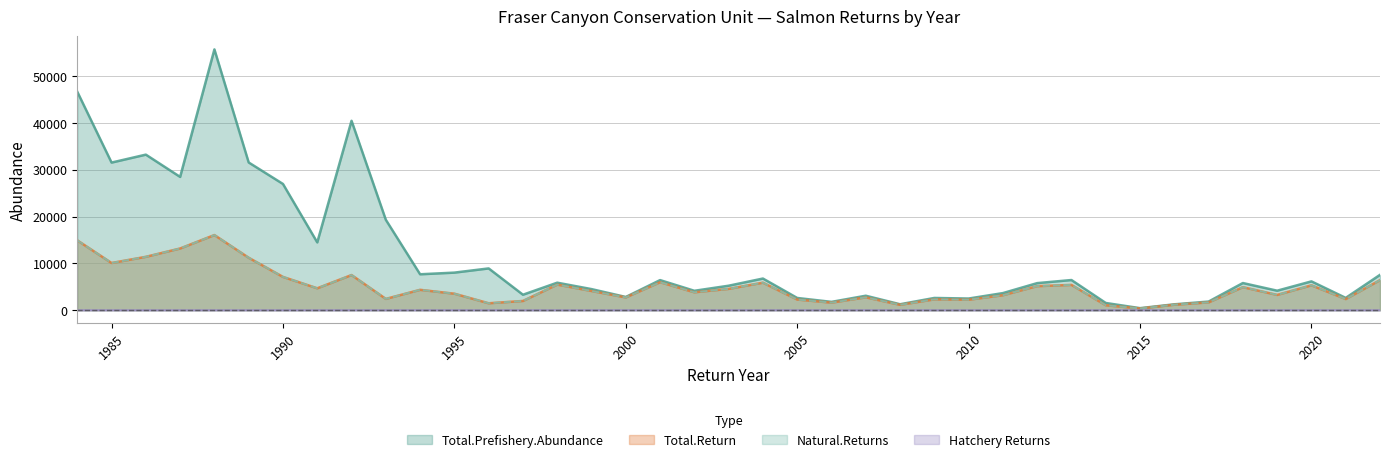

Is the value of Hatchery Returns at 2013 greater than the value of Total.Prefishery.Abundance at 2015?

No